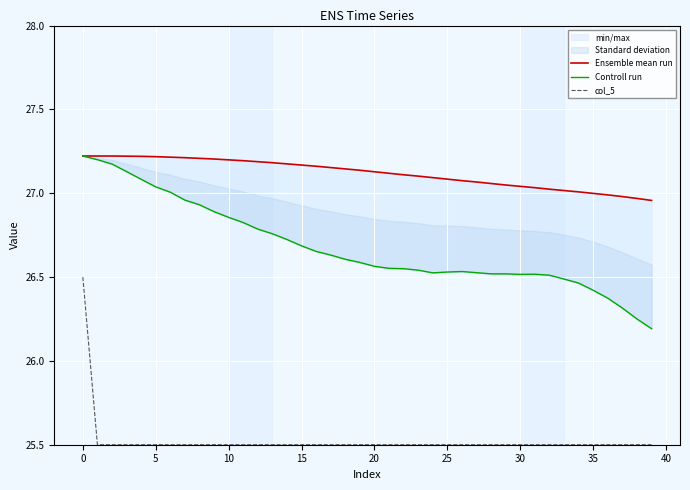

Reading left to right, transcribe all the data shown in this chart.

Ensemble mean run: 27.2	27.2	27.2	27.2	27.2	27.2	27.2	27.2	27.2	27.2	27.2	27.2	27.2	27.2	27.2	27.2	27.2	27.2	27.1	27.1	27.1	27.1	27.1	27.1	27.1	27.1	27.1	27.1	27.1	27.0	27.0	27.0	27.0	27.0	27.0	27.0	27.0	27.0	27.0	27.0
Controll run: 27.2	27.2	27.2	27.1	27.1	27.0	27.0	27.0	26.9	26.9	26.9	26.8	26.8	26.8	26.7	26.7	26.7	26.6	26.6	26.6	26.6	26.6	26.6	26.5	26.5	26.5	26.5	26.5	26.5	26.5	26.5	26.5	26.5	26.5	26.5	26.4	26.4	26.3	26.2	26.2
col_5: 26.5	25.5	25.5	25.5	25.5	25.5	25.5	25.5	25.5	25.5	25.5	25.5	25.5	25.5	25.5	25.5	25.5	25.5	25.5	25.5	25.5	25.5	25.5	25.5	25.5	25.5	25.5	25.5	25.5	25.5	25.5	25.5	25.5	25.5	25.5	25.5	25.5	25.5	25.5	25.5